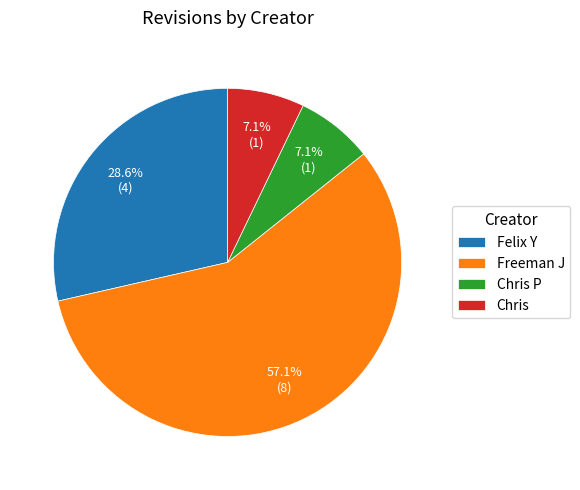

How many segments does this pie chart have?

4